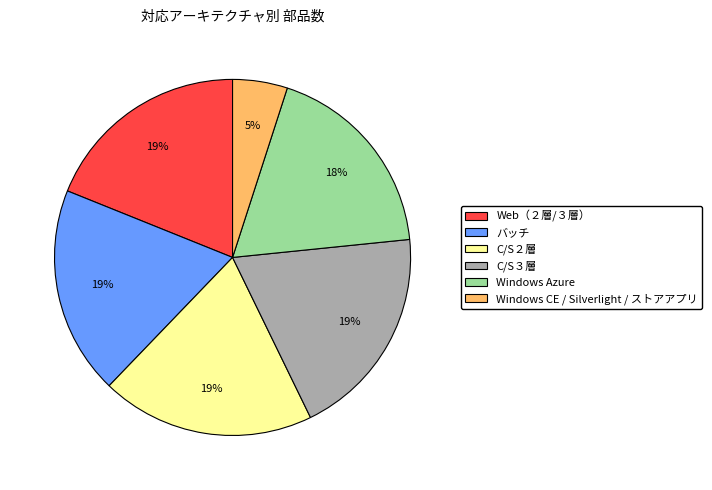

To the nearest percent, what is the difference between the largest and smallest slice percentages?

14%